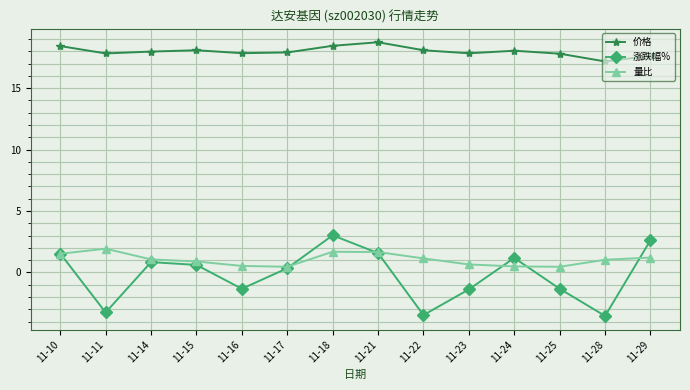

At which category is the sum across all series the highest?

11-18